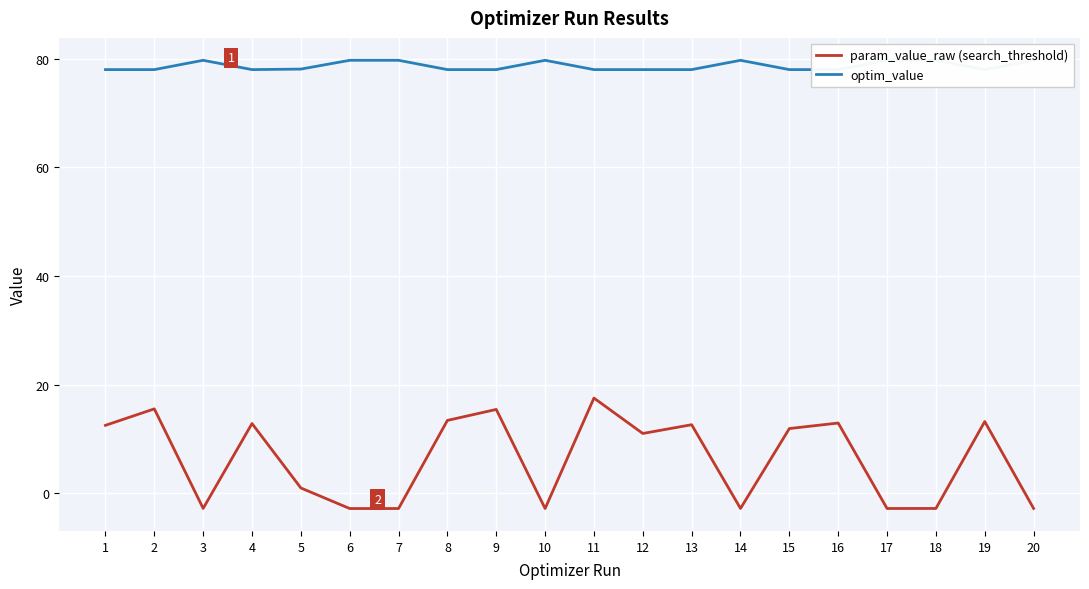

True or false: optim_value has a value of 79.7 at 7.

True